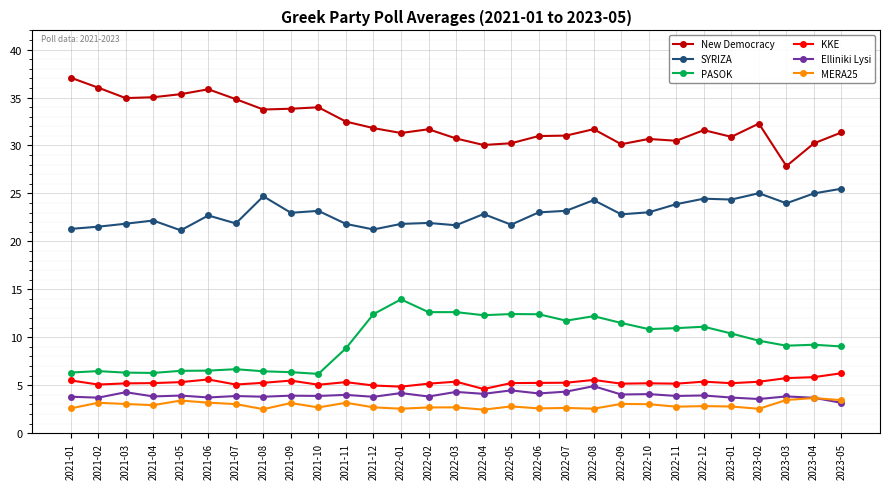

The value of PASOK at 2021-03 is 6.3. True or false?

True